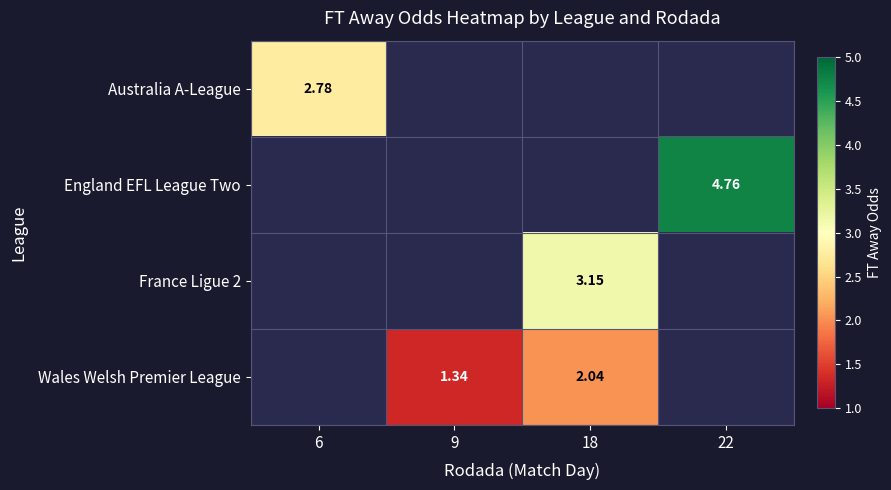

Rank the categories by France Ligue 2 value from lowest to highest.

6, 9, 22, 18